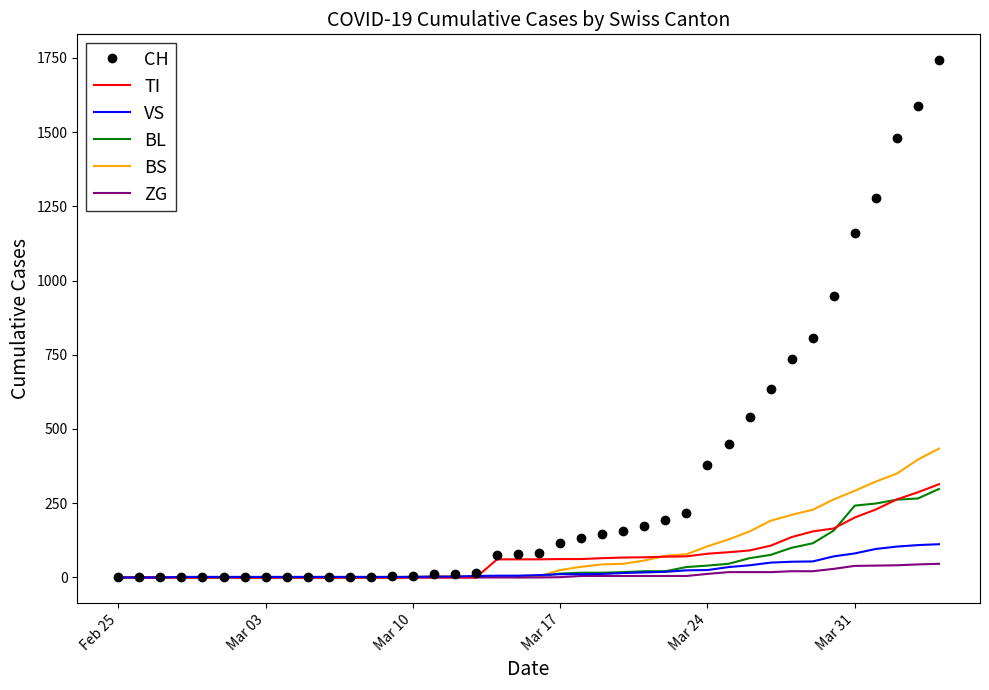

Which series has the widest spread of values?

CH